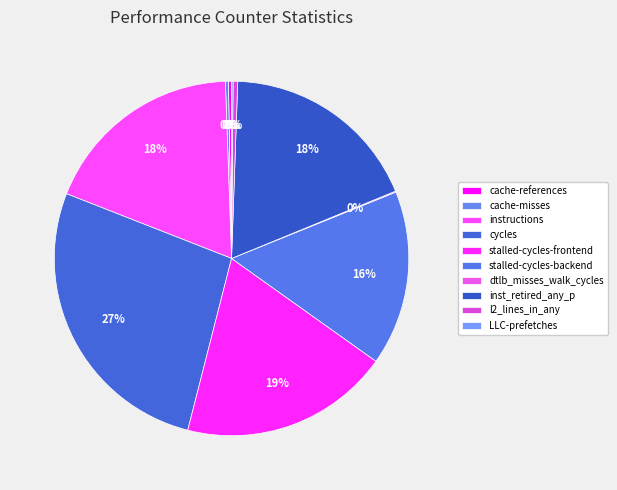

To the nearest percent, what portion does stalled-cycles-backend represent?

16%